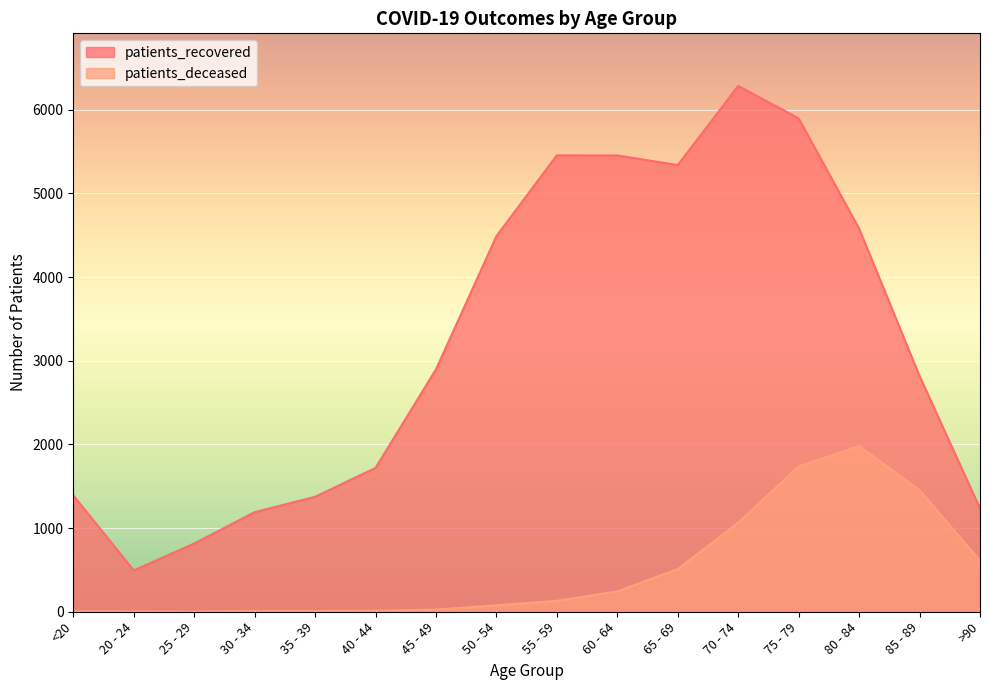

At 25 - 29, list the series in order from largest to smallest.

patients_recovered, patients_deceased